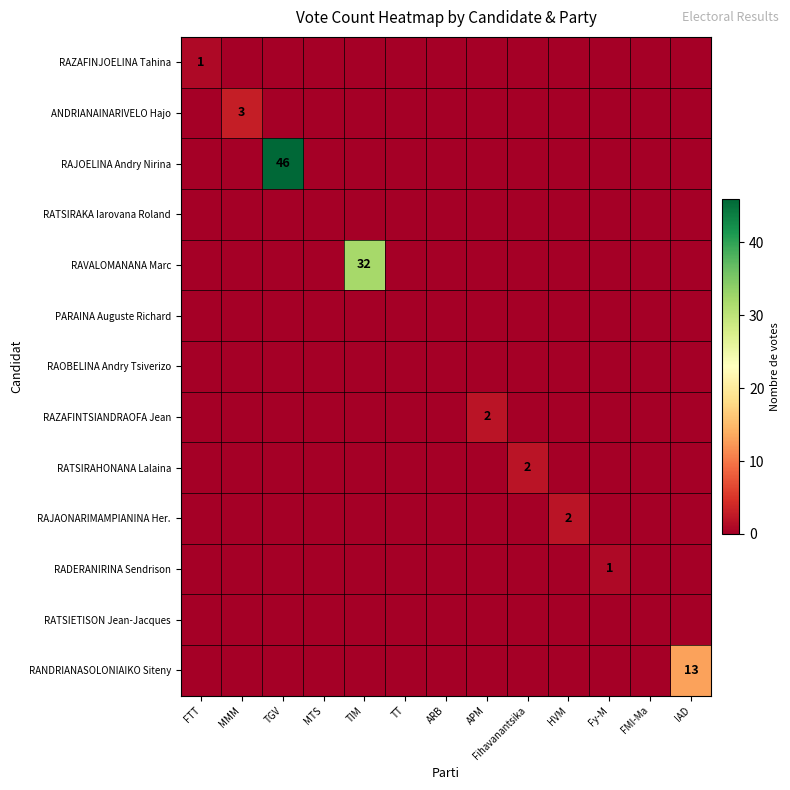

True or false: RAJOELINA Andry Nirina has a value of 13 at TGV.

False